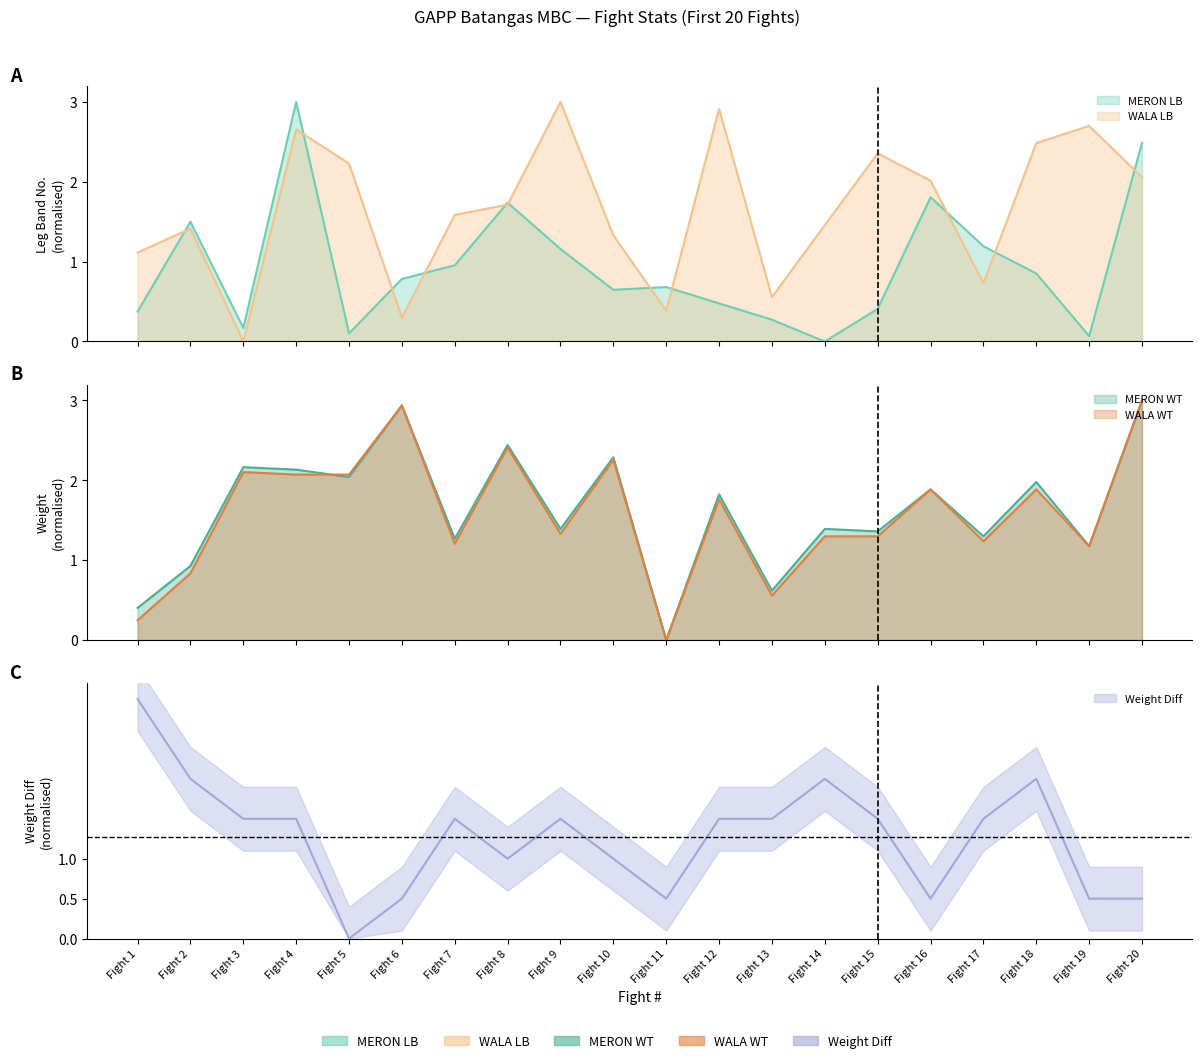

At which category is the sum across all series the highest?

Fight 4